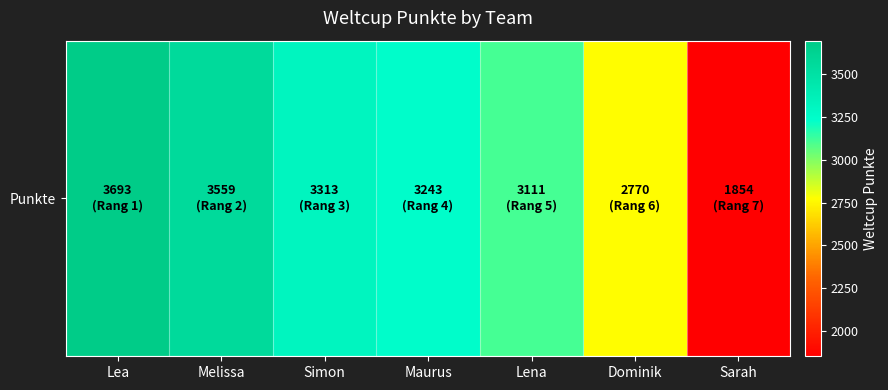

The chart shows a value of 1648 at Maurus. True or false?

False